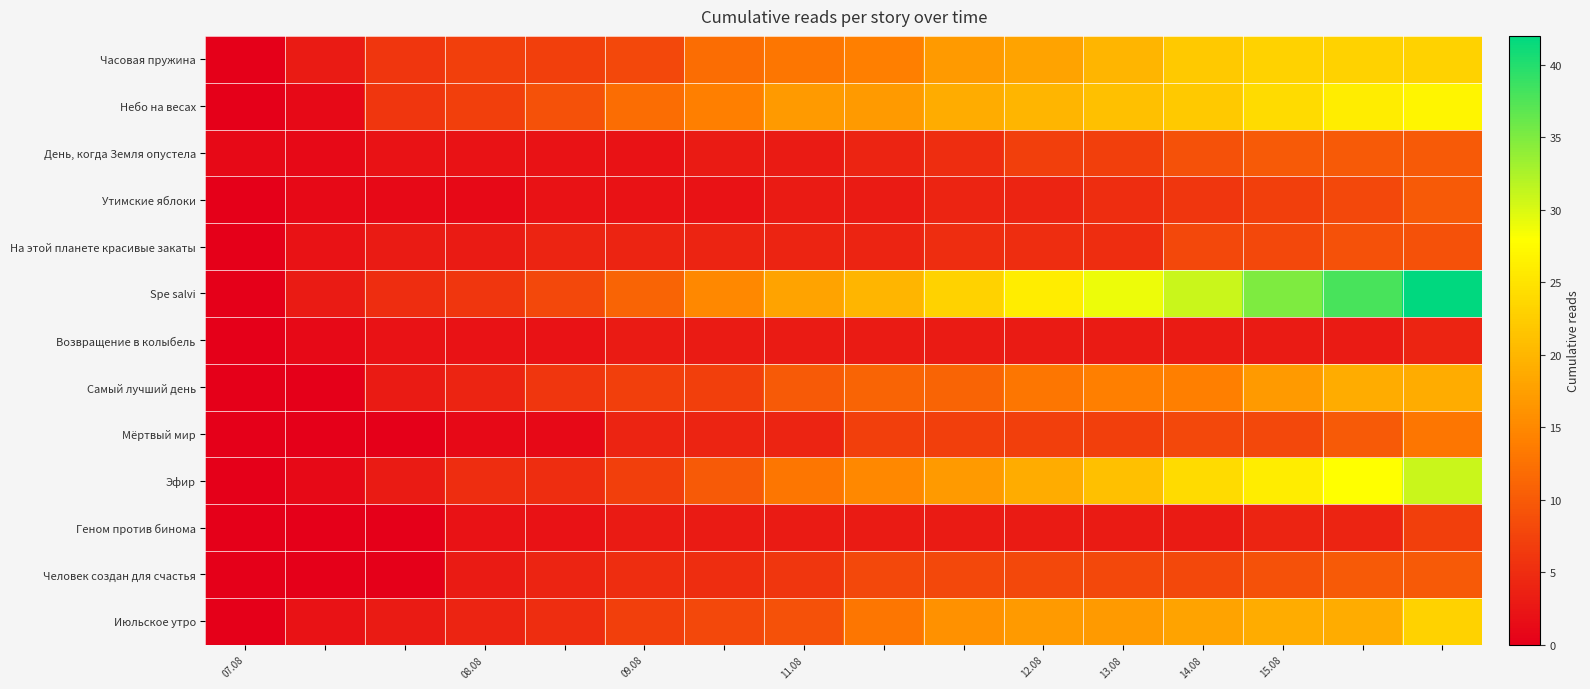

Which series has the largest total across all categories?

row_5